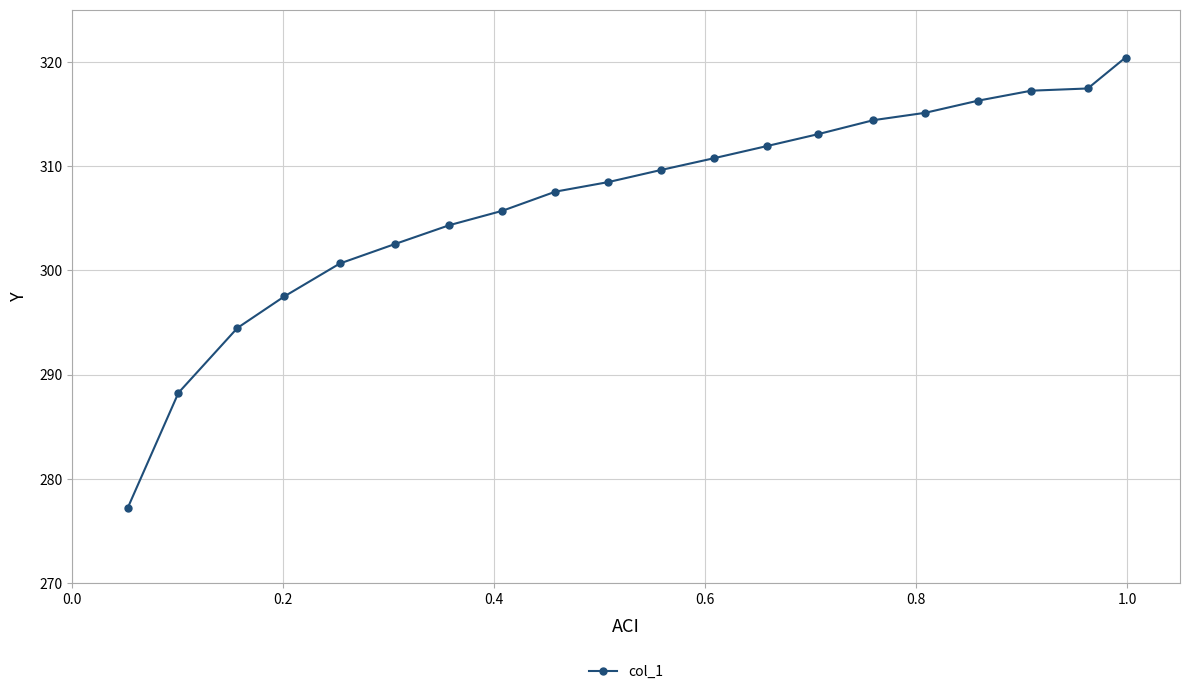

What is the value of the 15th point from the left?

314.4